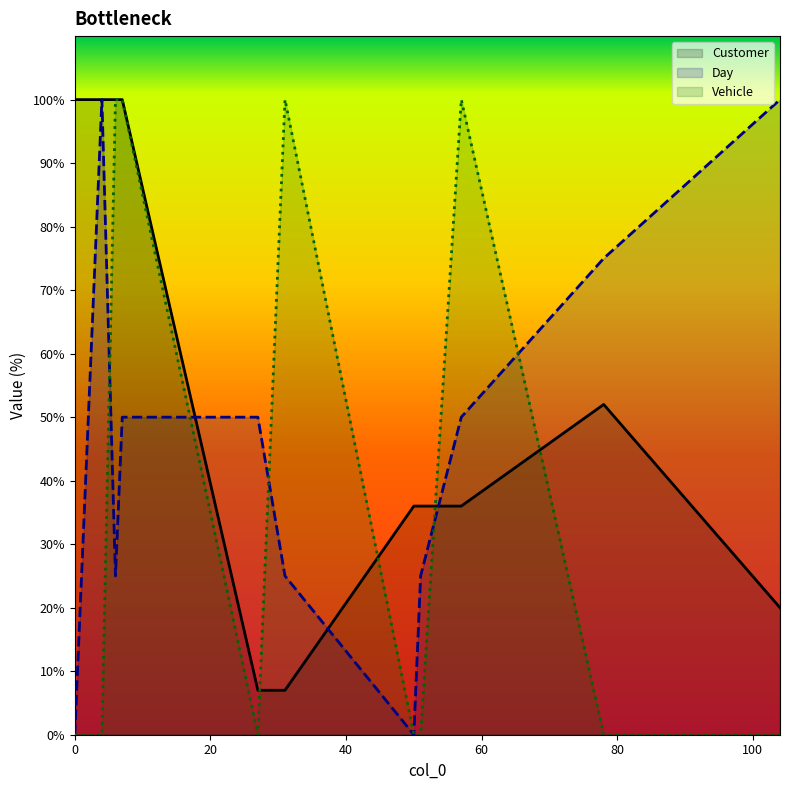

How many data points in Customer are less than 100?

7